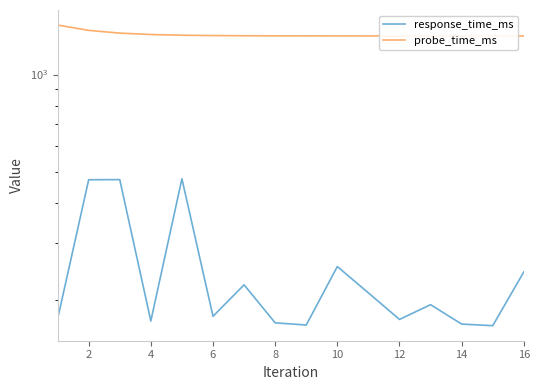

Which category has the lowest value in the probe_time_ms series?

16